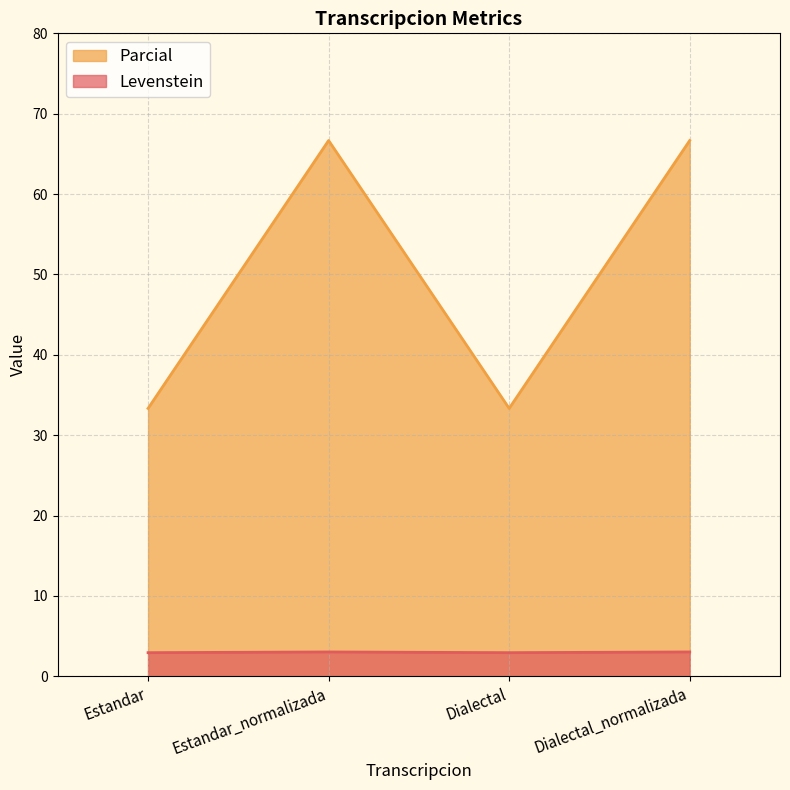

True or false: Parcial and Levenstein cross at least once.

False